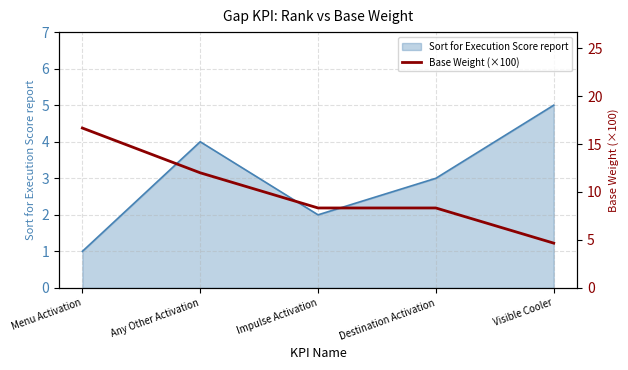

What is the label of the 5th point from the right?

Menu Activation